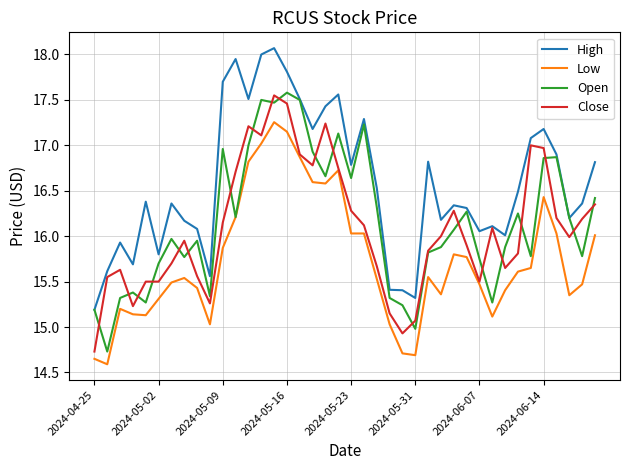

Which series has the largest total across all categories?

High